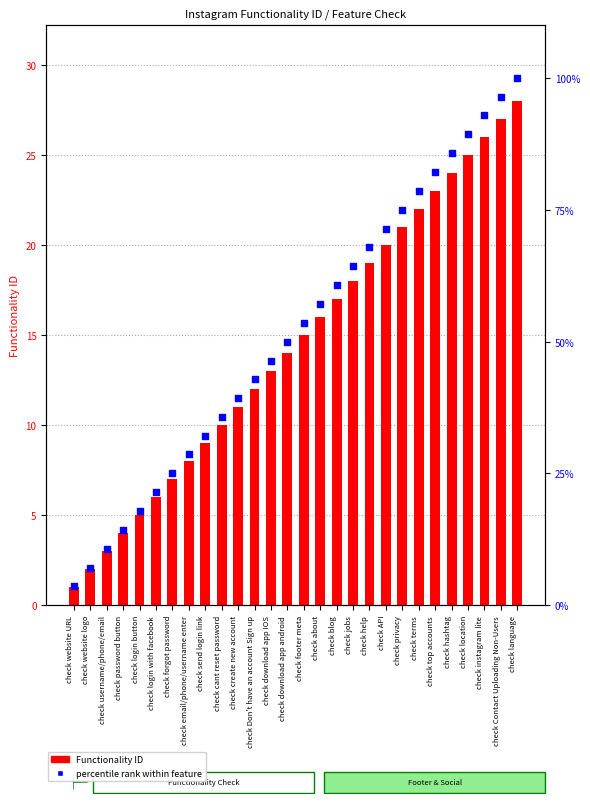

Which series has the largest total across all categories?

percentile rank within feature